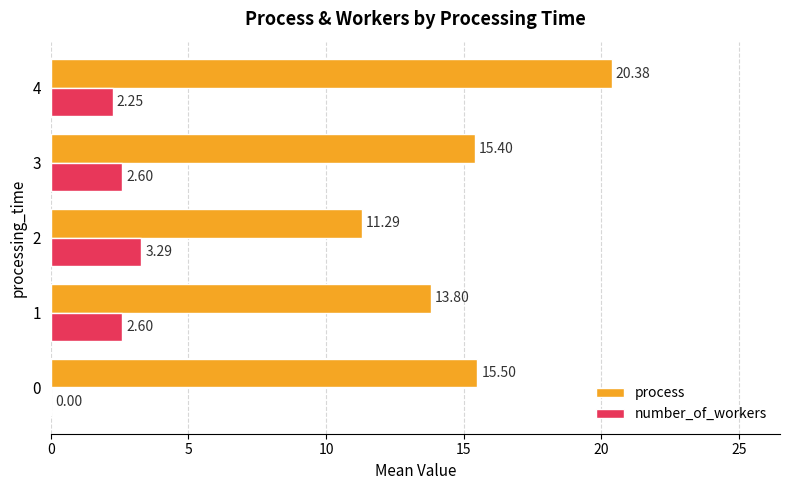

Is the value of number_of_workers at 4 greater than the value of process at 3?

No